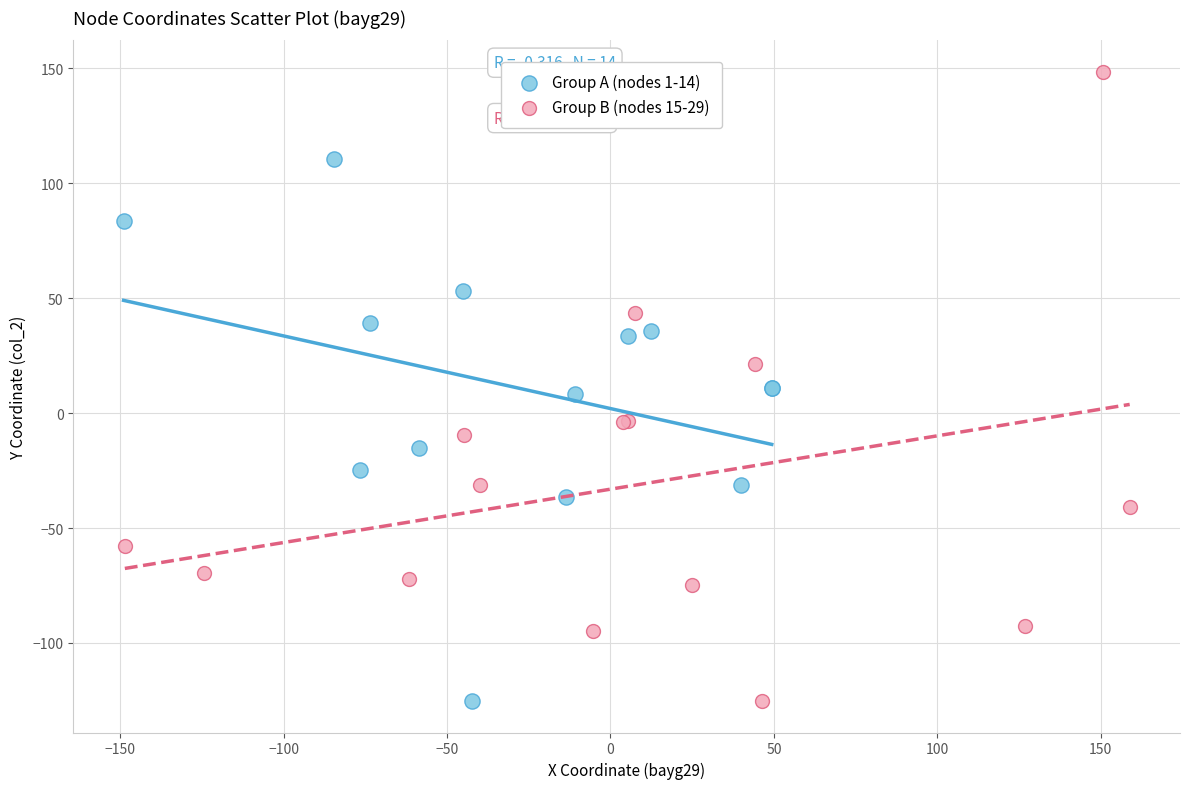

Which series contains the highest Y value?

Group B (nodes 15-29)